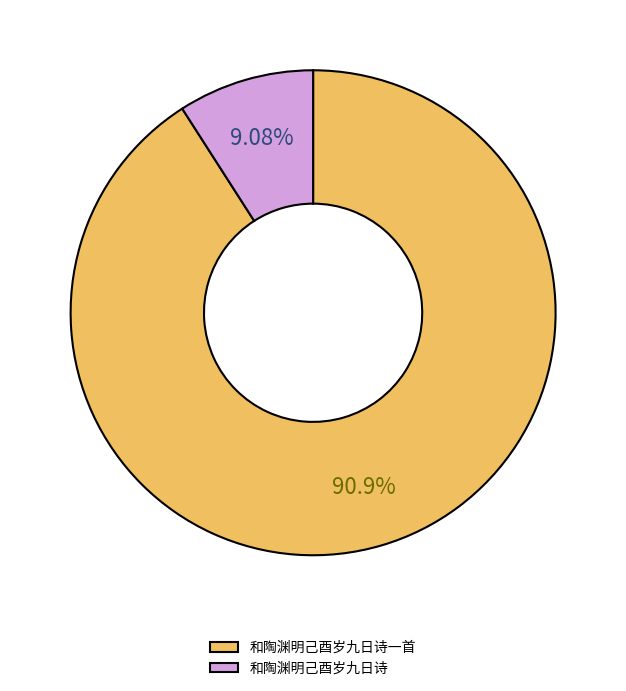

Rank the categories by value from highest to lowest.

和陶渊明己酉岁九日诗一首, 和陶渊明己酉岁九日诗